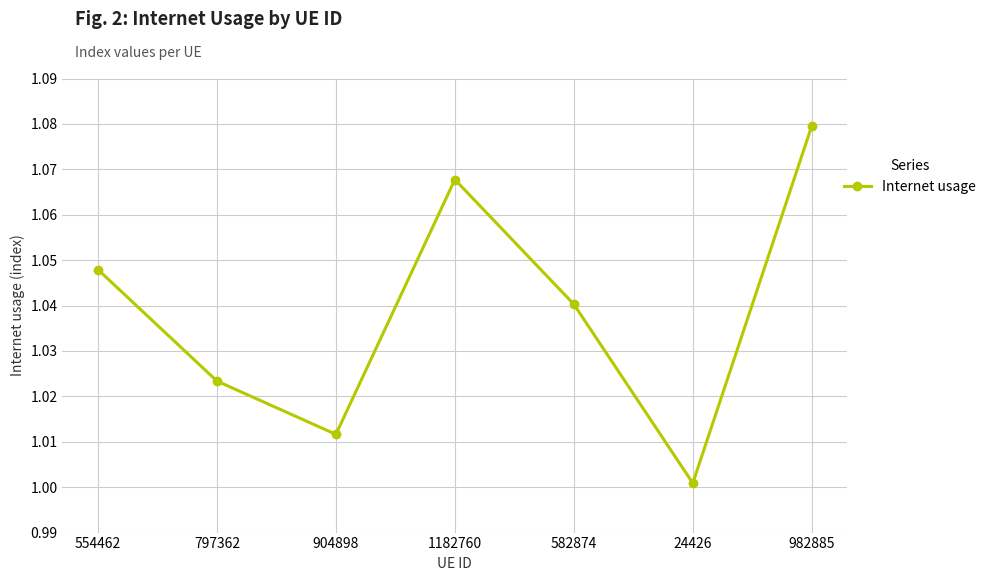

What position from the right is 554462?

7